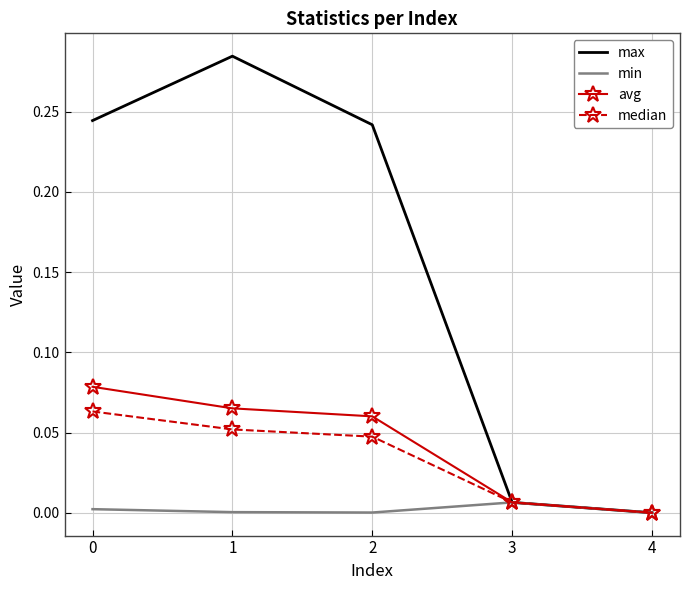

Is the value of median at 0 greater than the value of max at 3?

Yes